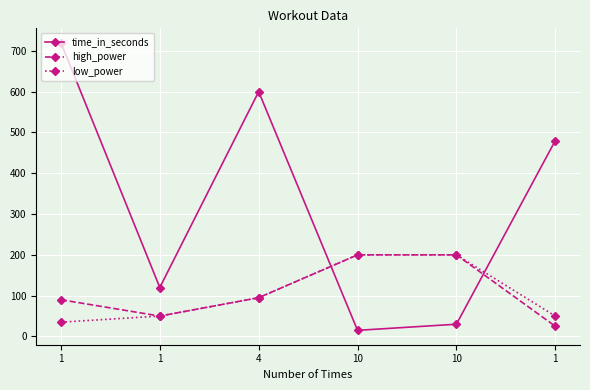

Which series changed the most between 4 and 10?

time_in_seconds